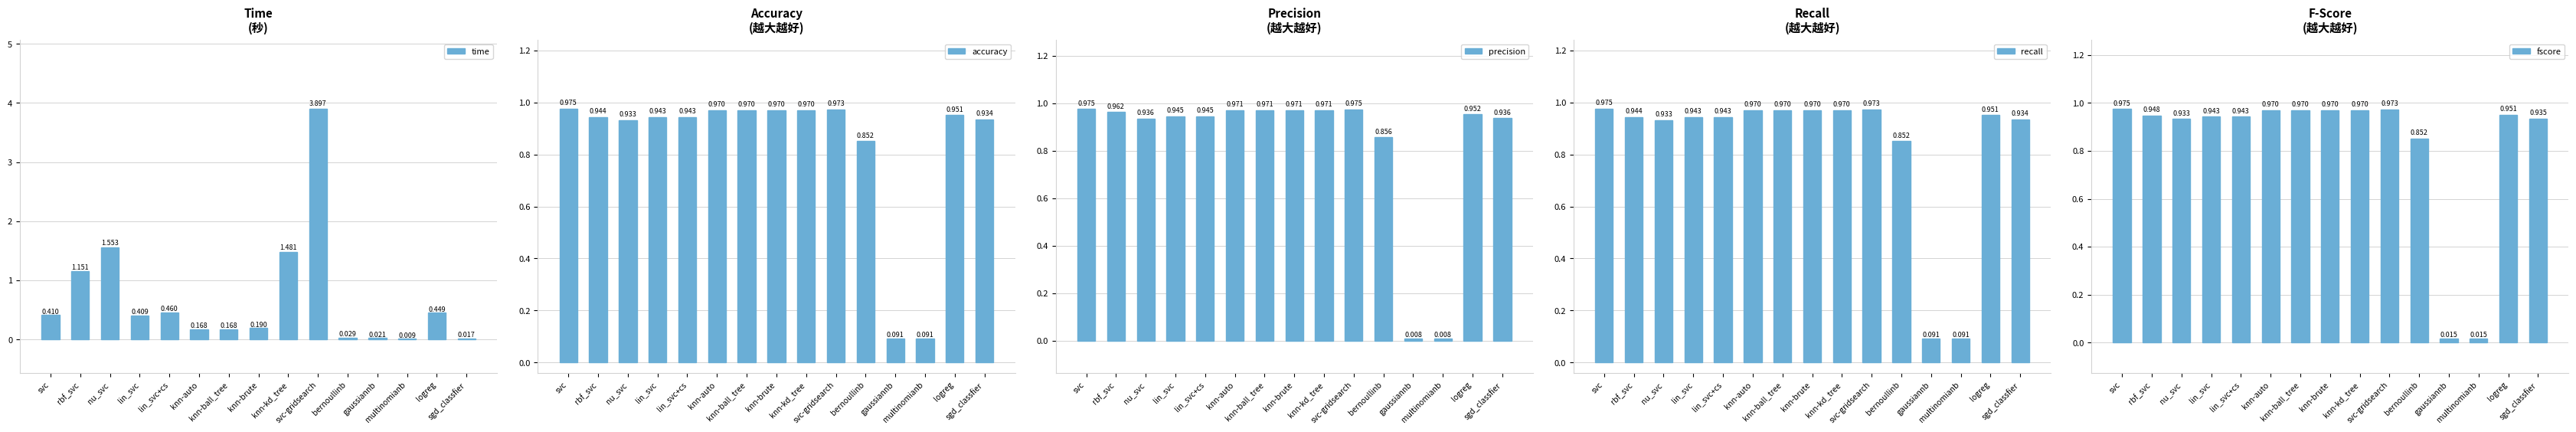

How many bars are there in total?

75